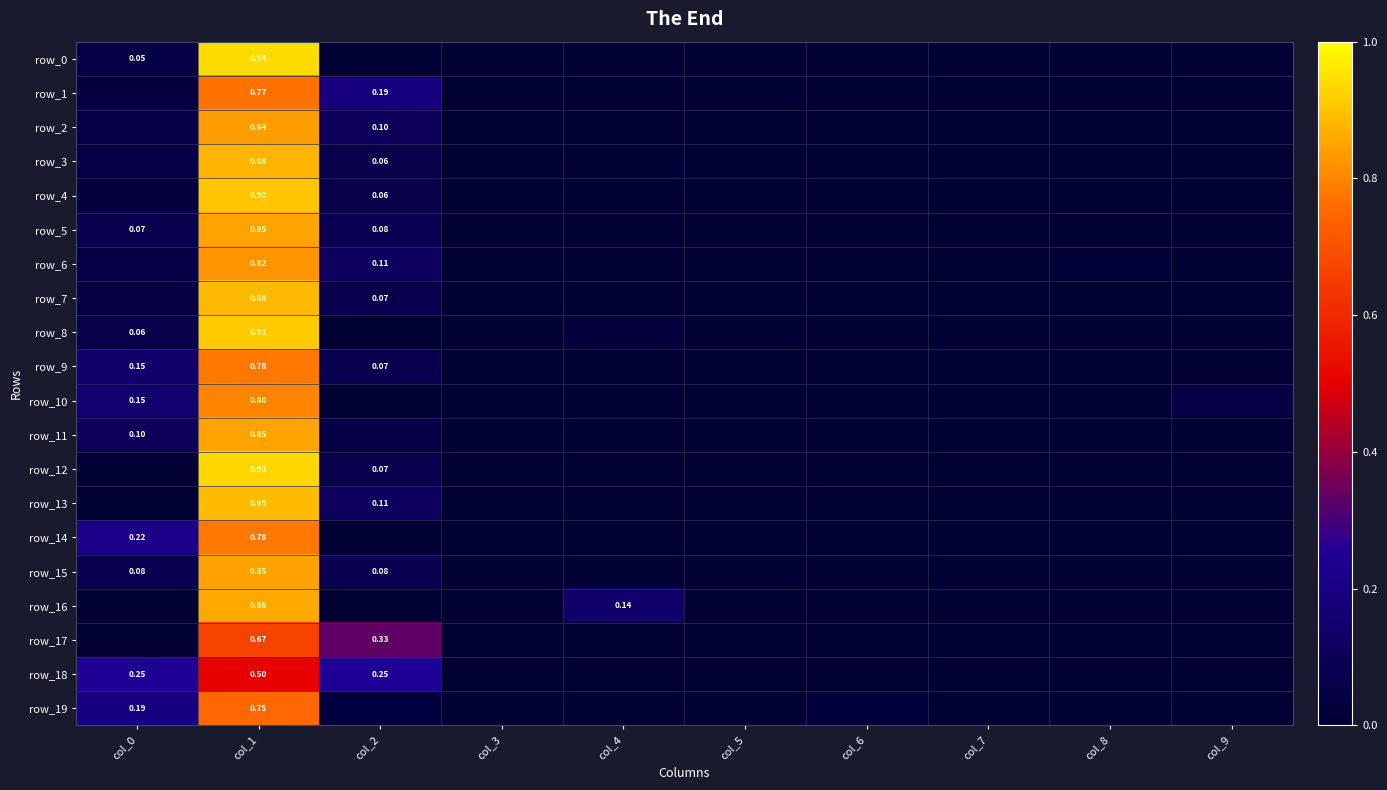

What is the maximum value shown in the chart?

0.9